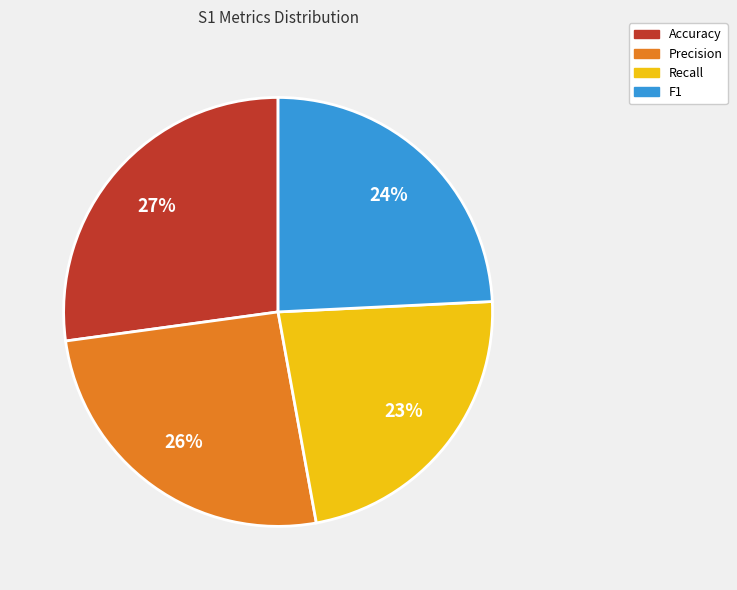

Rank the categories by value from highest to lowest.

Accuracy, Precision, F1, Recall